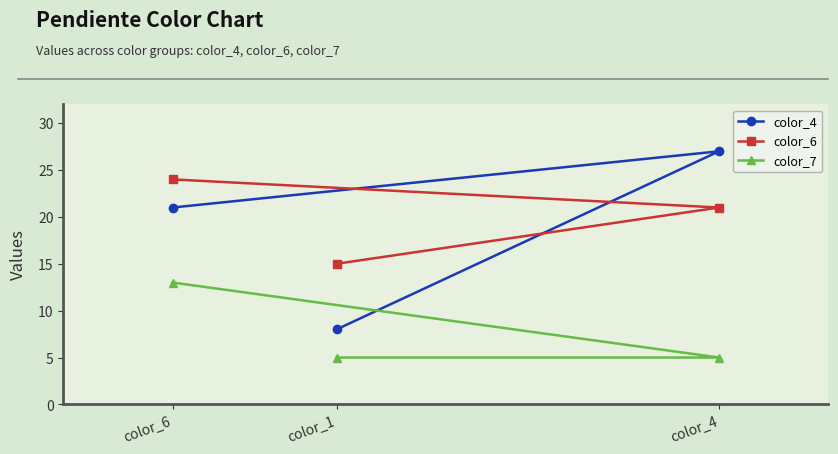

The value of color_4 at color_6 is 29. True or false?

False